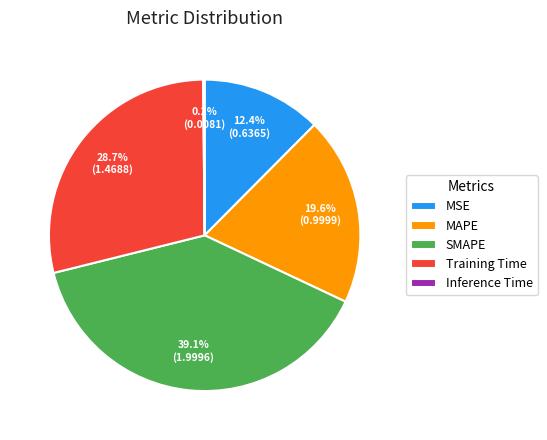

What is the largest slice in the pie chart?

SMAPE